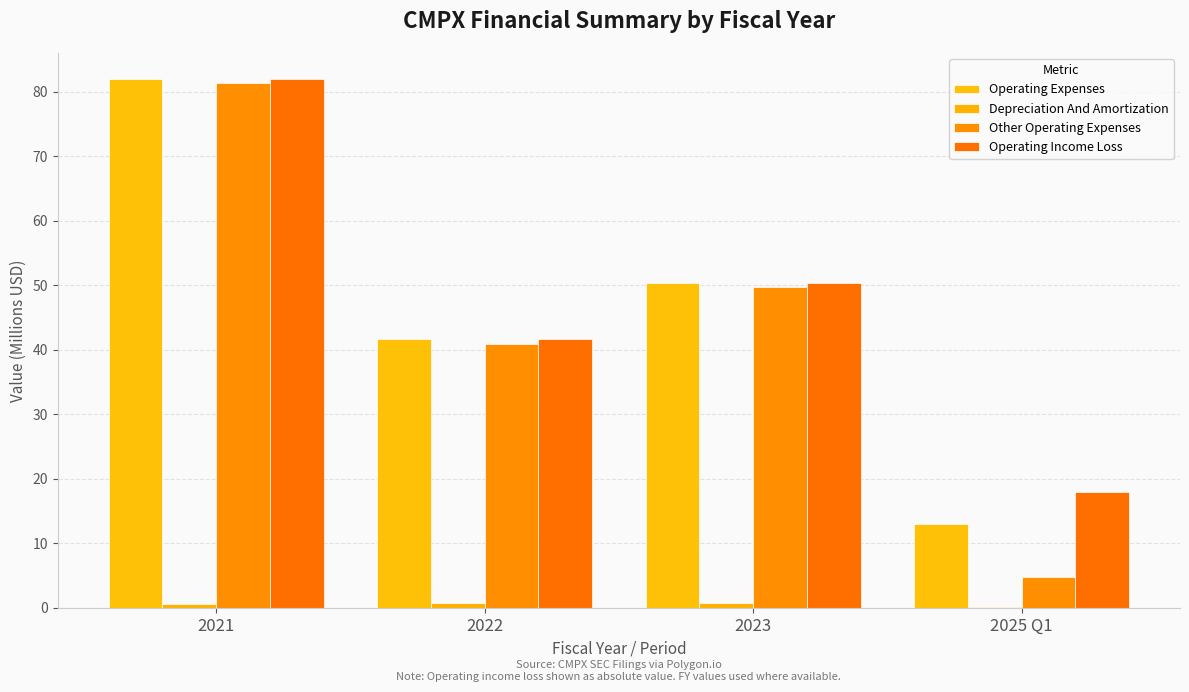

List the series in order of their peak value, highest first.

Operating Expenses, Operating Income Loss, Other Operating Expenses, Depreciation And Amortization